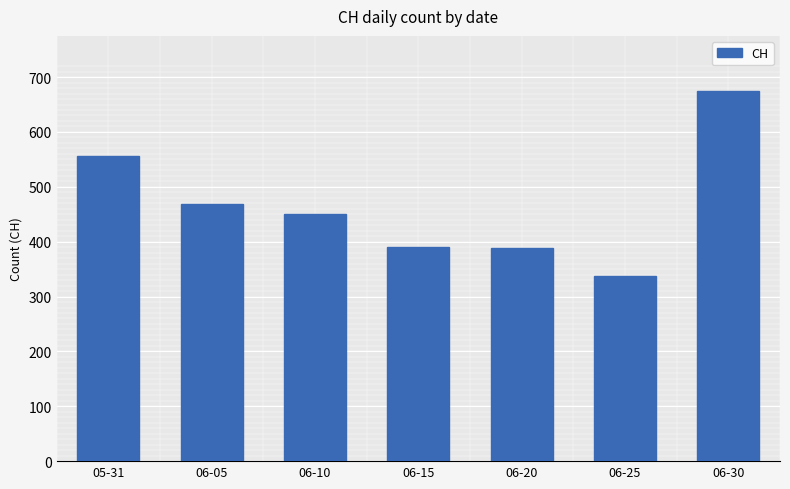

What is the difference between the values at 06-20 and 06-05?

80